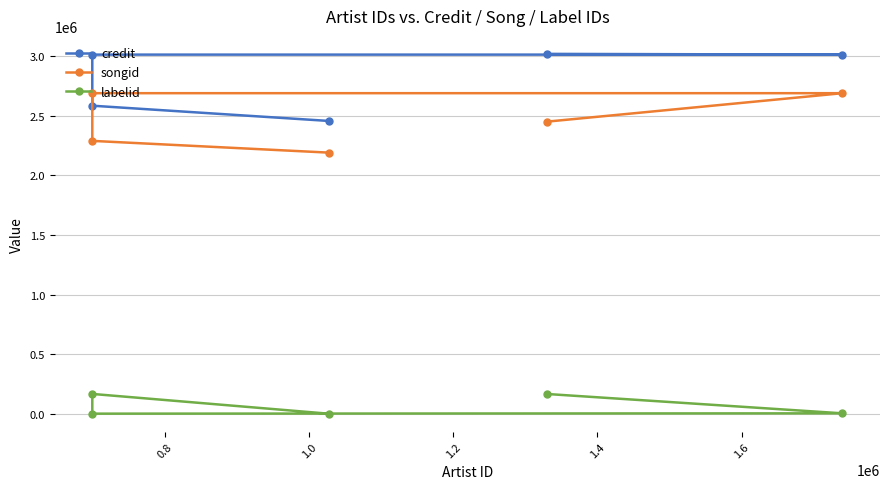

True or false: labelid and credit intersect in this chart.

False